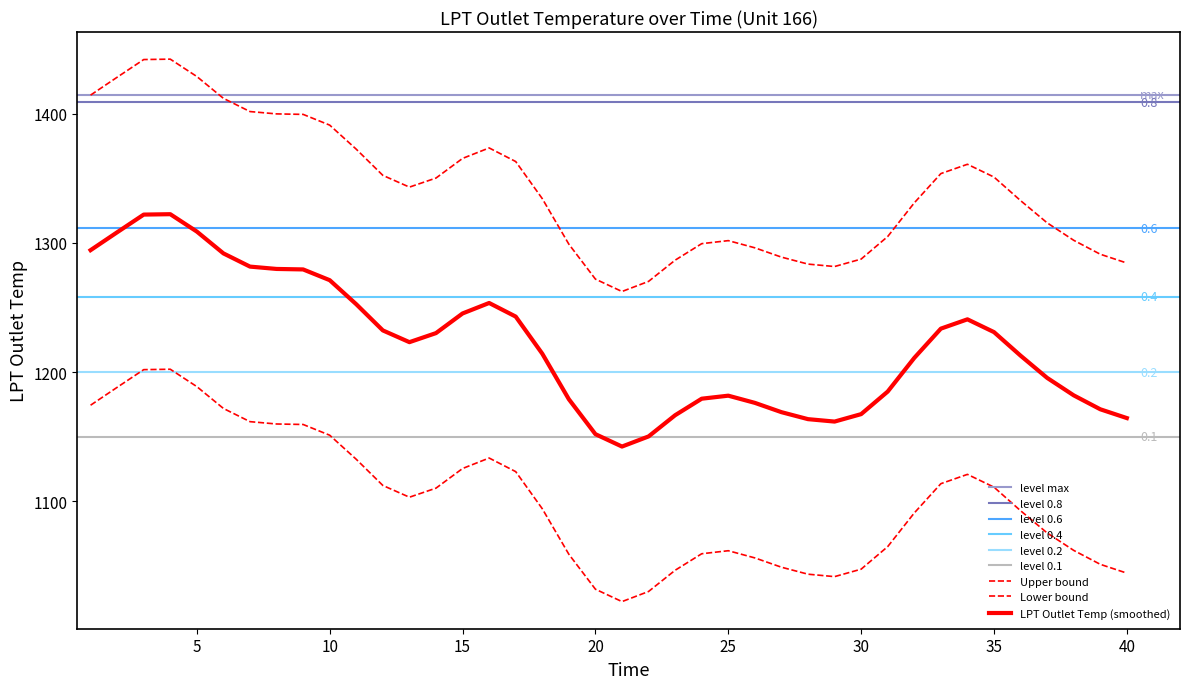

Which has a higher value, 28 or 27?

28